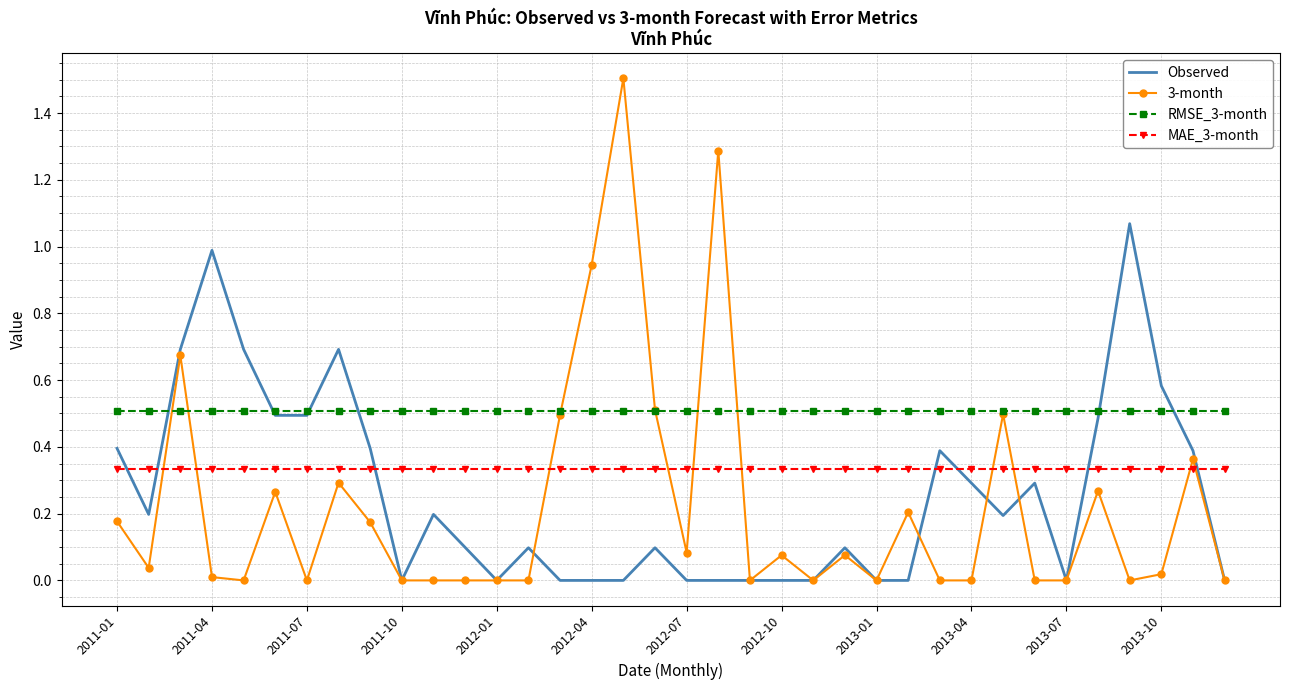

Rank the series by their maximum value, from highest to lowest.

3-month, Observed, RMSE_3-month, MAE_3-month